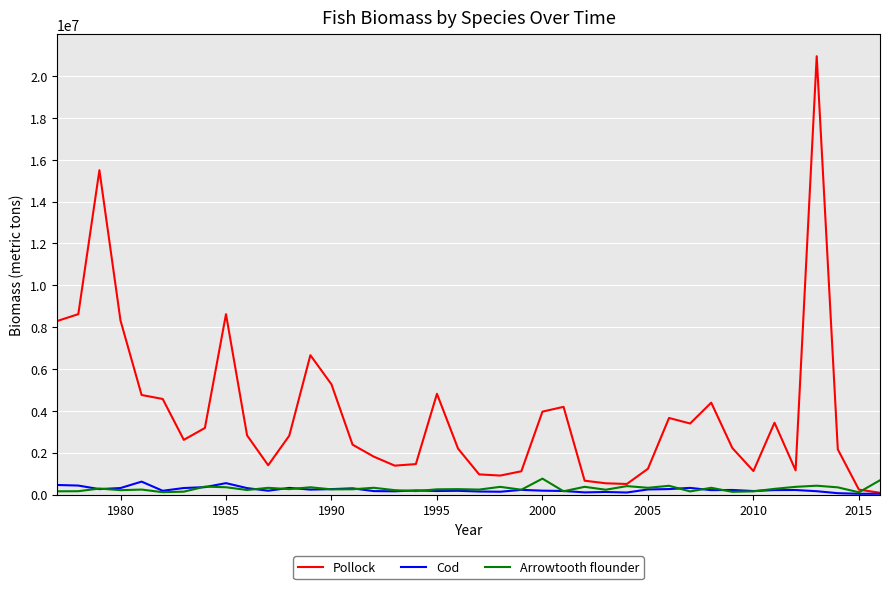

What is the greatest value displayed?

20949569.0